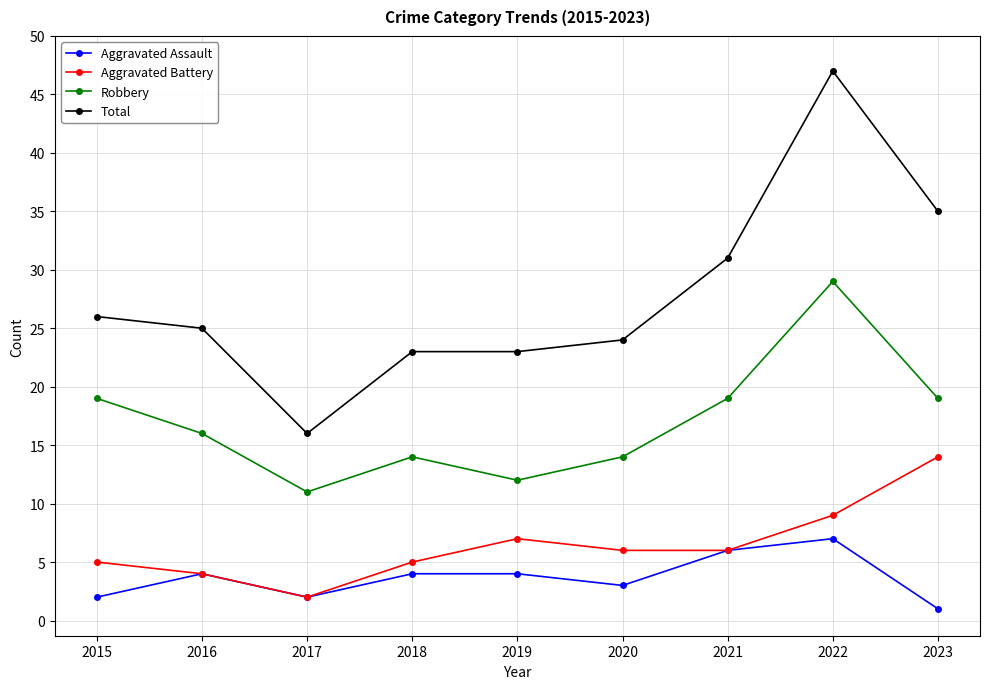

Reading left to right, what are all the values shown in this chart?

Aggravated Assault: 2	4	2	4	4	3	6	7	1
Aggravated Battery: 5	4	2	5	7	6	6	9	14
Robbery: 19	16	11	14	12	14	19	29	19
Total: 26	25	16	23	23	24	31	47	35